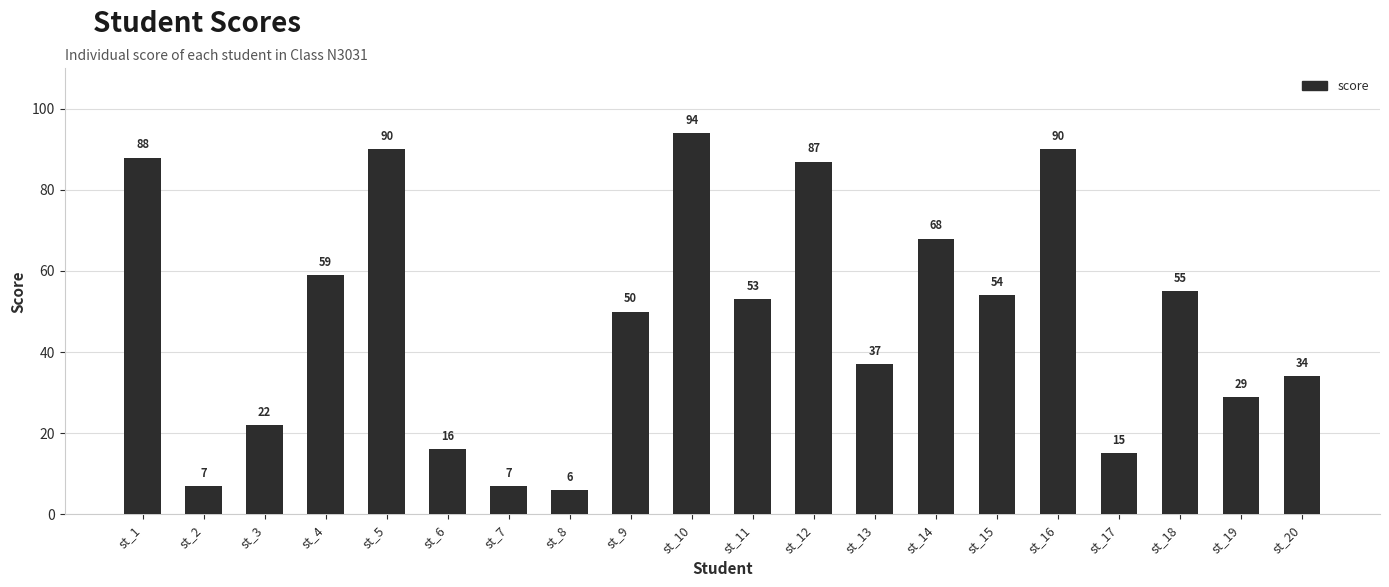

How many values are below 53?

10